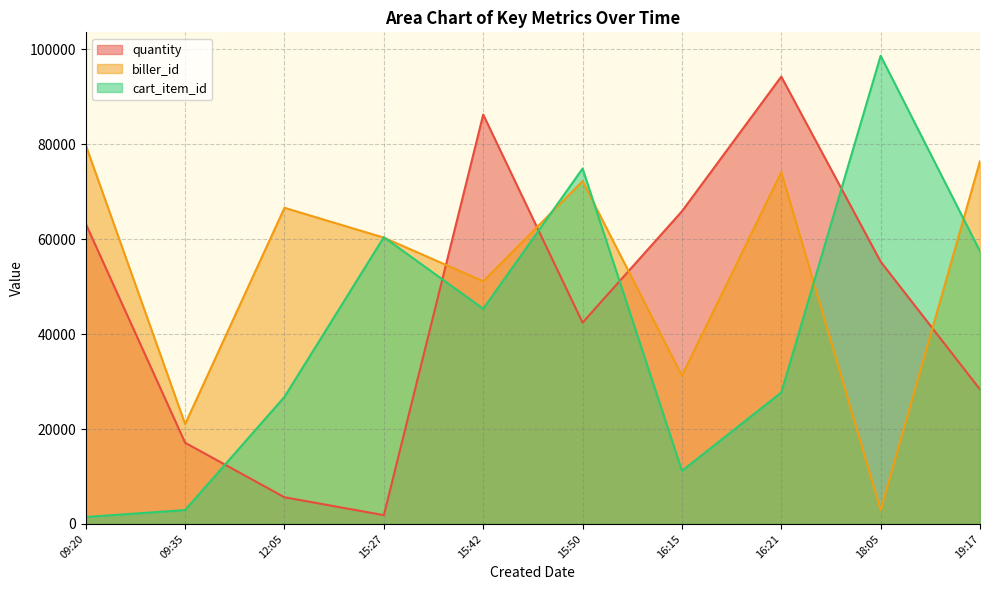

Which series has the largest total across all categories?

biller_id